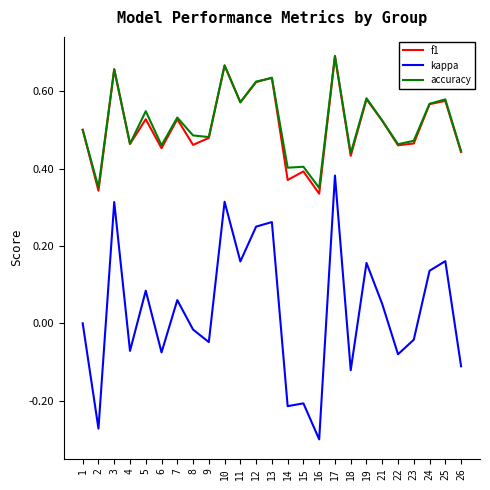

The accuracy series shows 1.0 at 7. True or false?

False